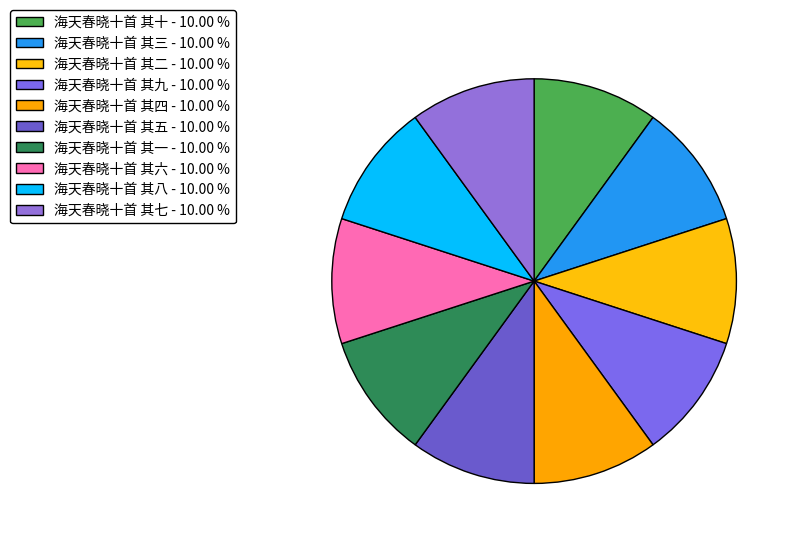

Which slice is the largest?

海天春晓十首 其十